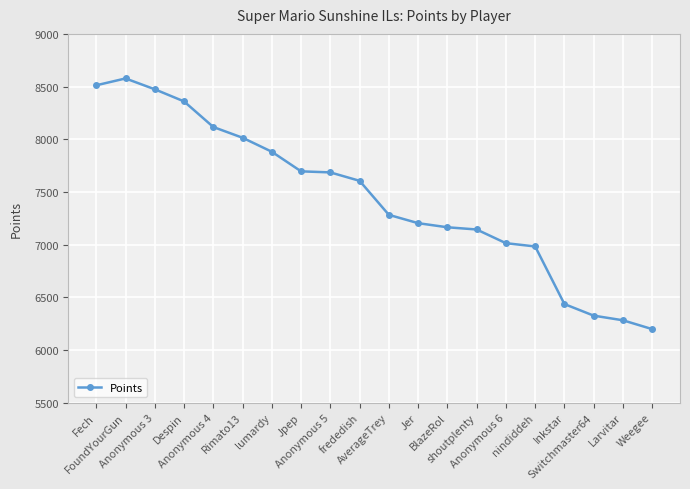

Count the number of data series in this chart.

1